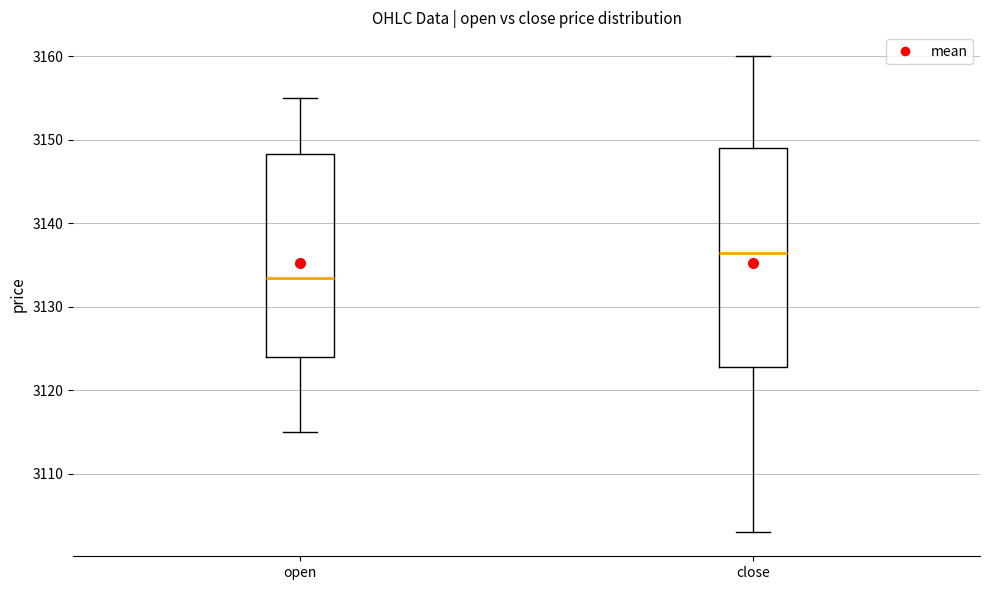

Reading left to right, transcribe this box plot: for each box, give where its median line is, the range the box spans, and where its two whiskers end, as read against the y-axis. The values are not printed on the chart, so give them approximately, as read against the axis.

open: median 3134, box 3124 to 3148, whiskers 3115 to 3155
close: median 3137, box 3123 to 3149, whiskers 3103 to 3160